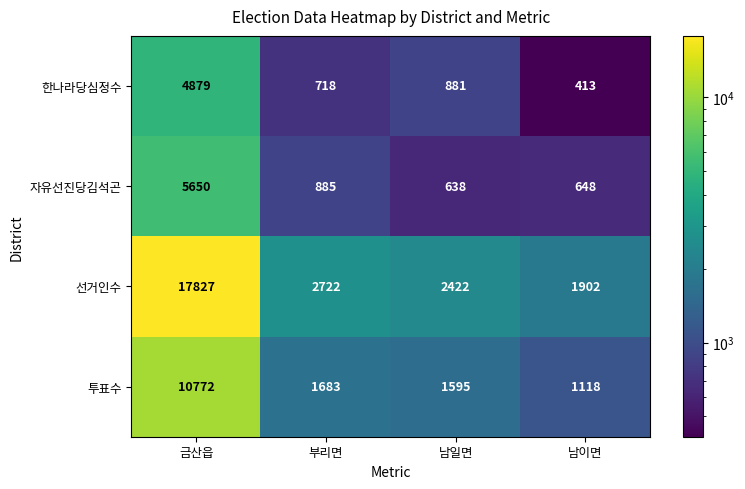

At which label is 한나라당심정수 closest to 2646?

남일면